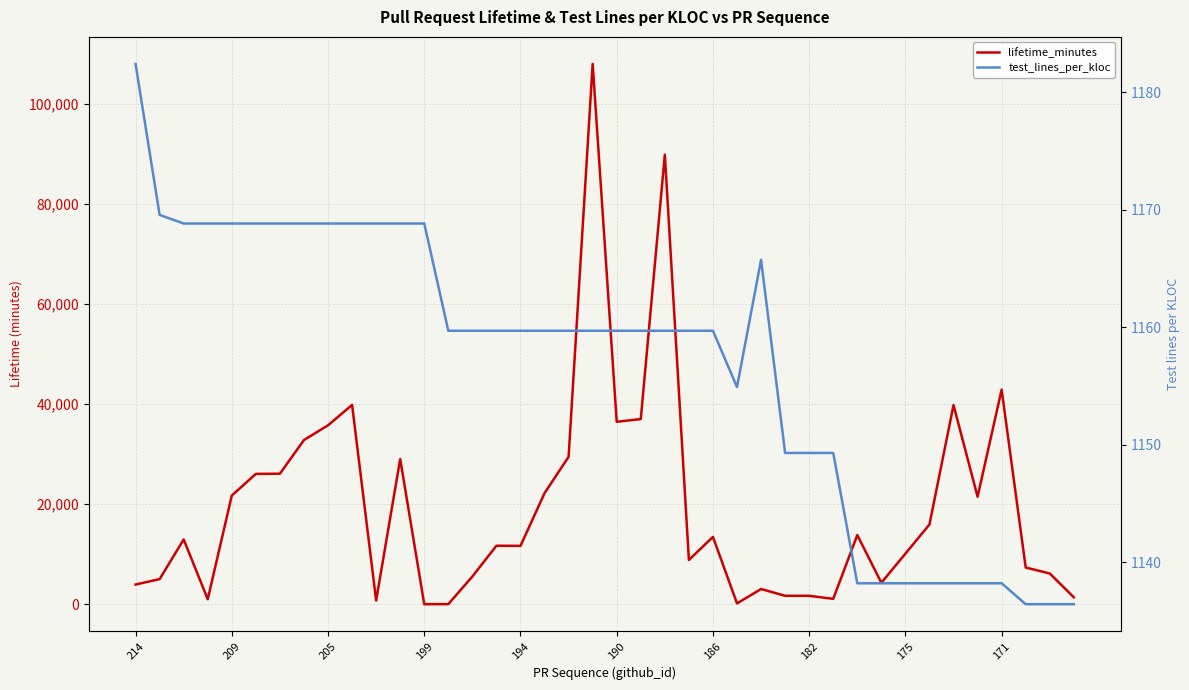

Is it true that lifetime_minutes equals 3956.0 at 214?

True